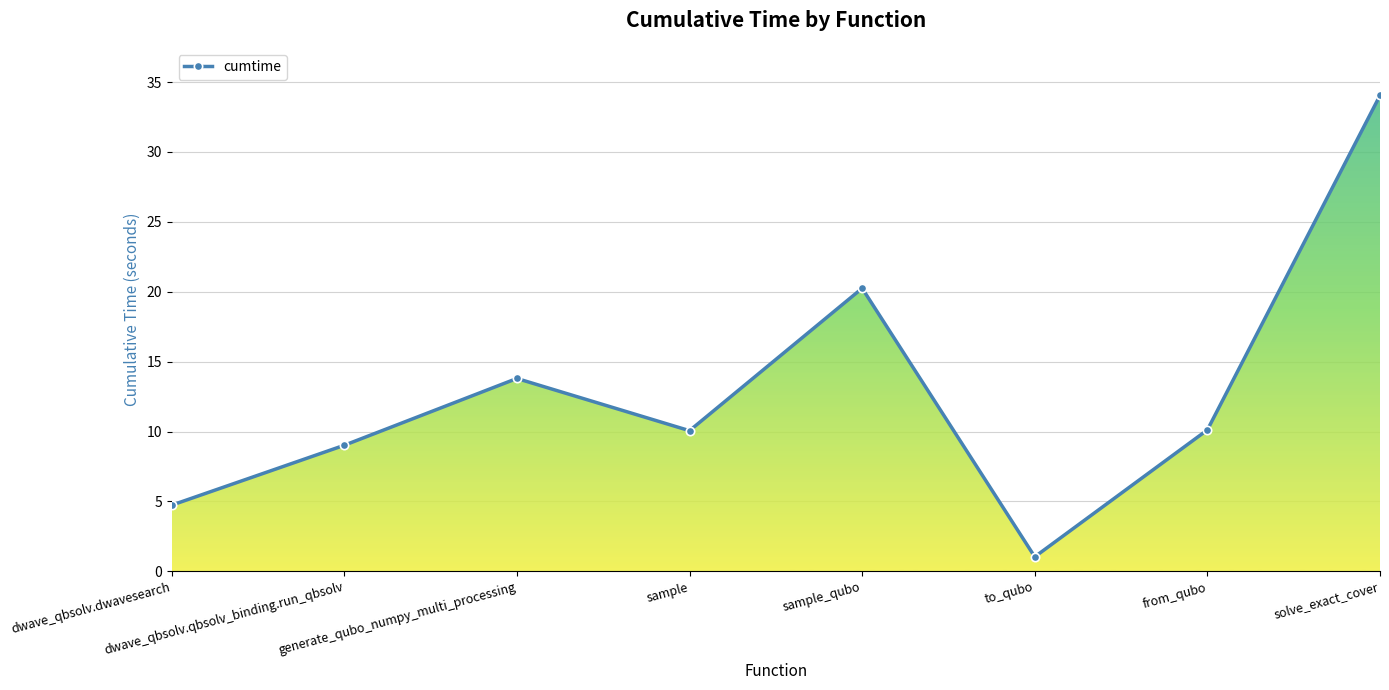

Count the number of data series in this chart.

1